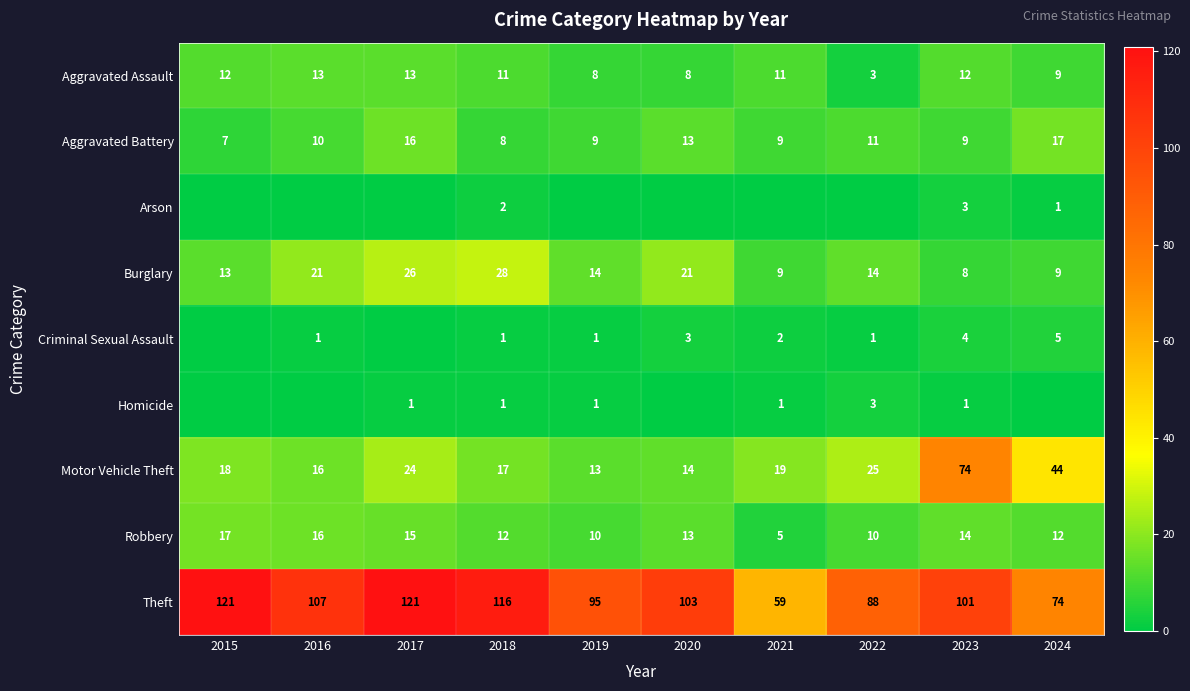

Count the number of categories in the chart.

10